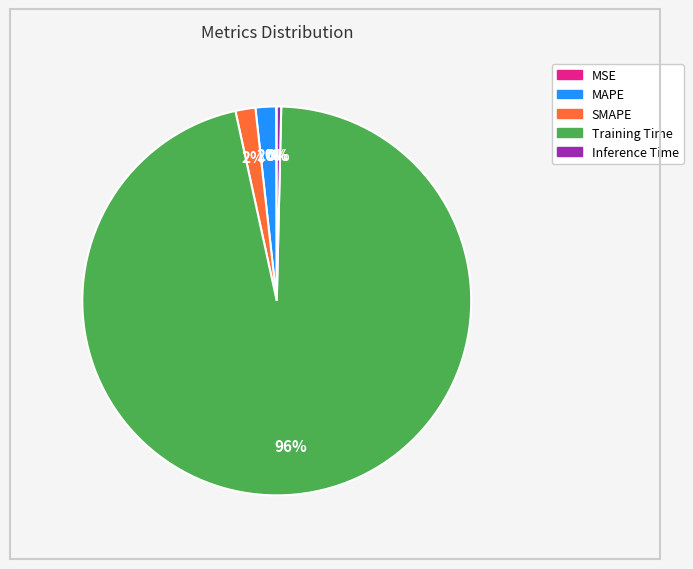

True or false: Inference Time accounts for 0% of the total.

True